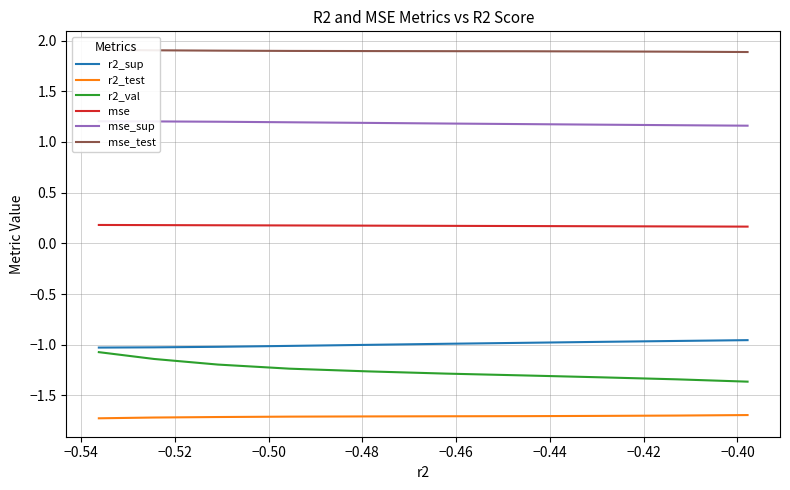

What is the maximum value for mse_test?

1.9